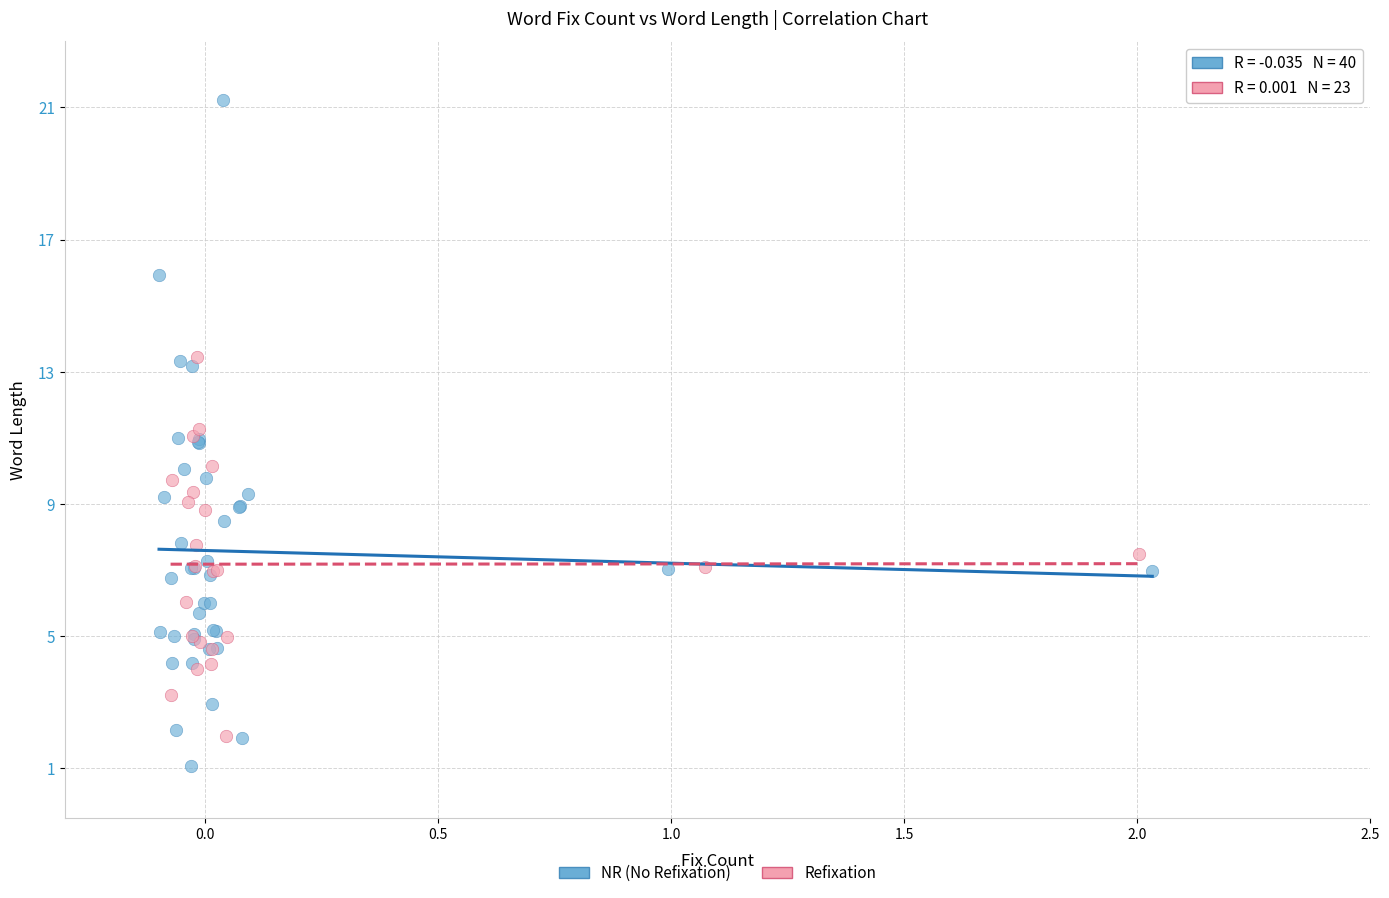

Which series contains the highest Y value?

NR (No Refixation)